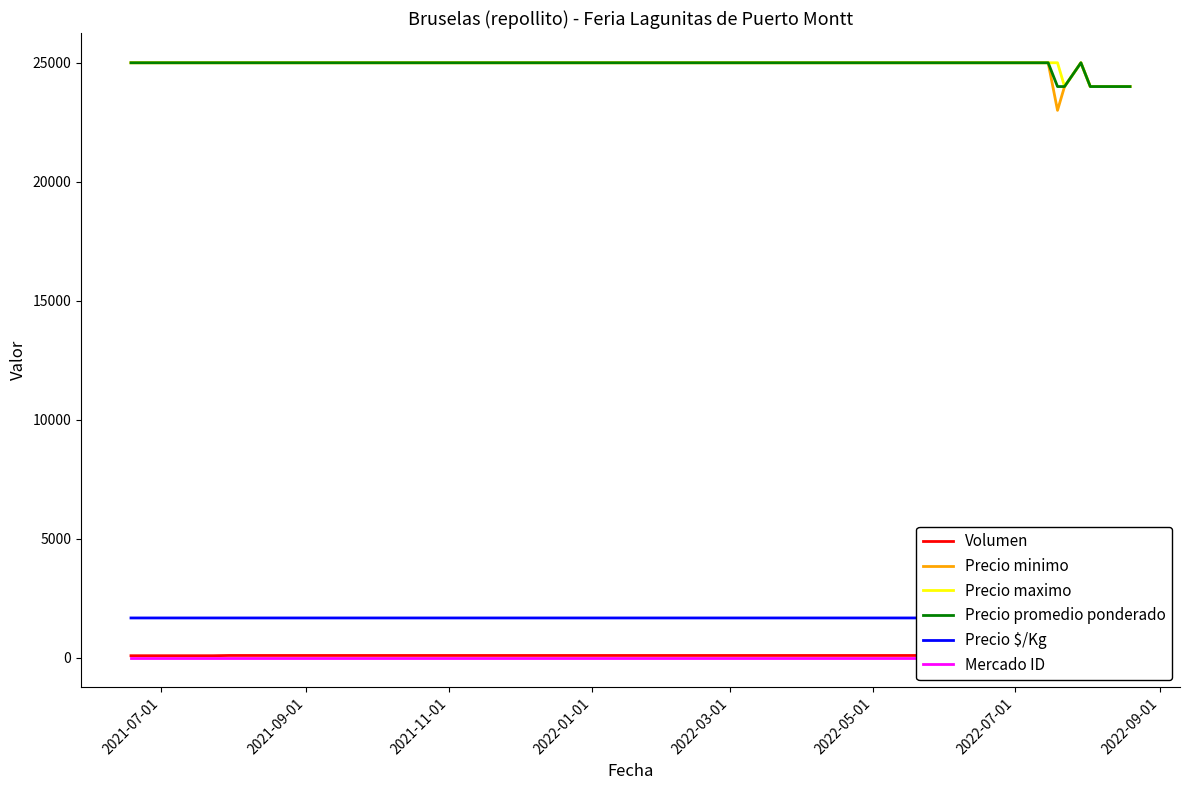

Is it true that Precio promedio ponderado equals 14934 at 15?

False